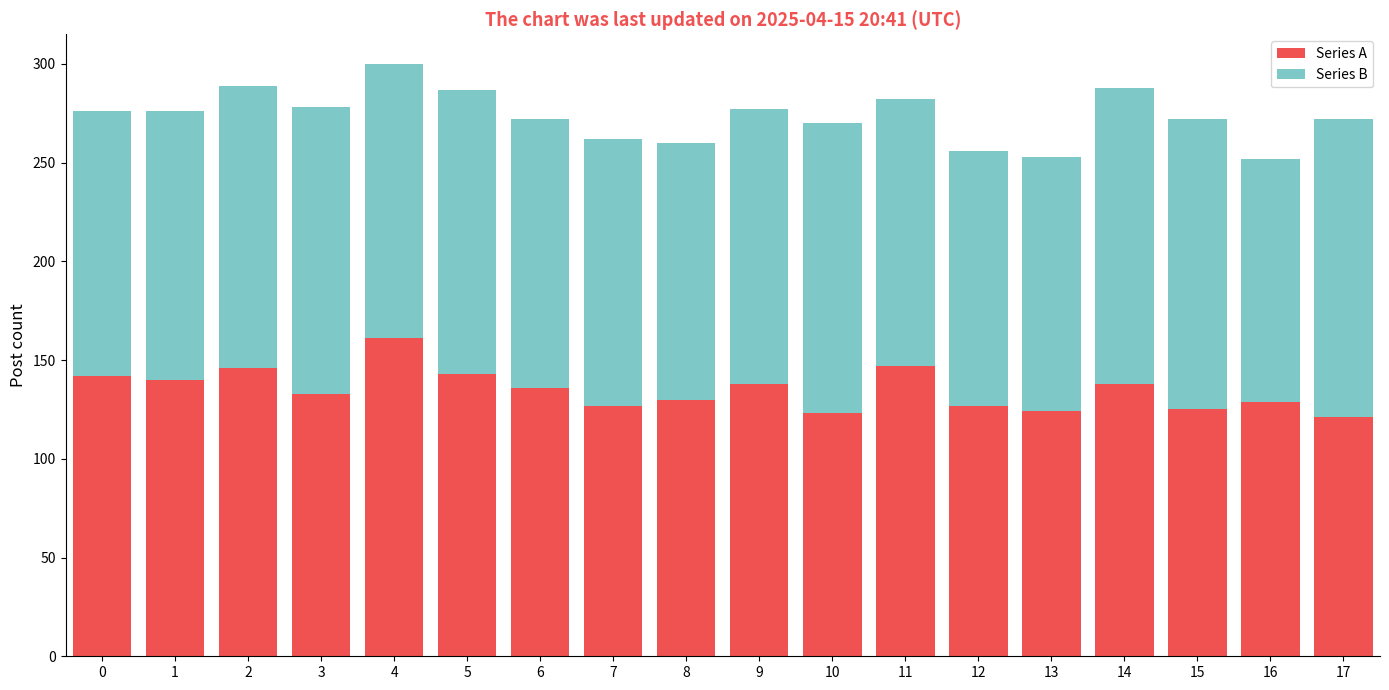

True or false: Series A has a value of 207 at 8.

False